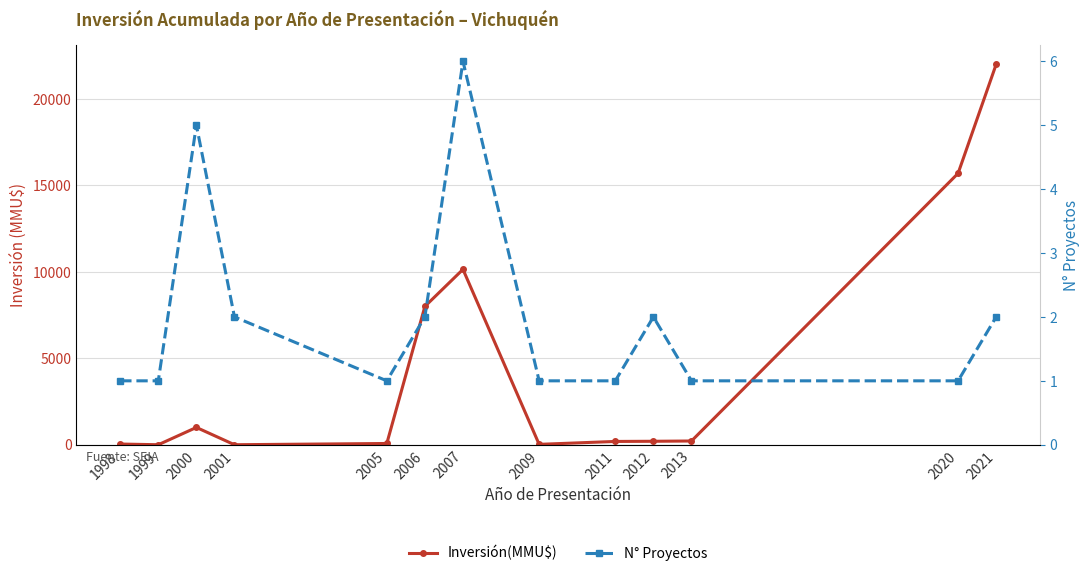

What is the value of the N° Proyectos point at the 12th from the left?

1